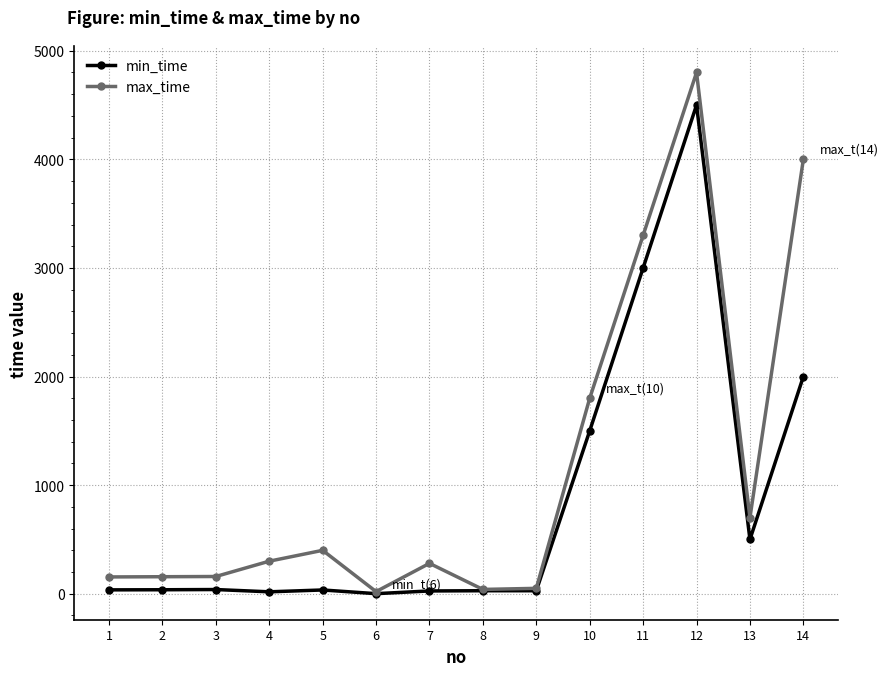

Rank the series by their maximum value, from lowest to highest.

min_time, max_time